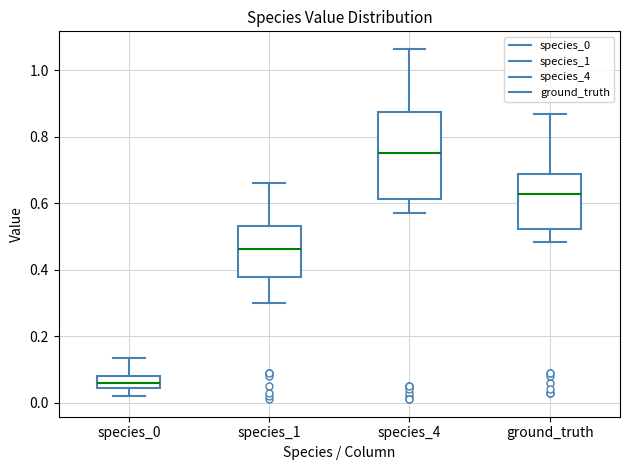

Where does the median line of the box for species_4 sit on the y-axis? The values are not printed on the chart, so give them approximately, as read against the axis.

0.74